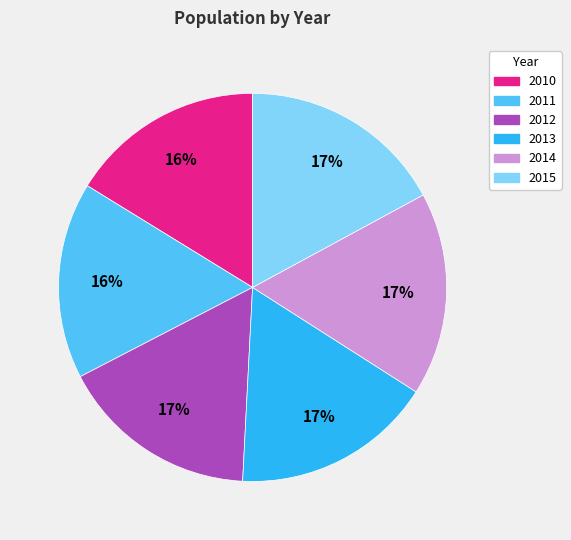

The 2015 slice represents 25% of the pie. True or false?

False